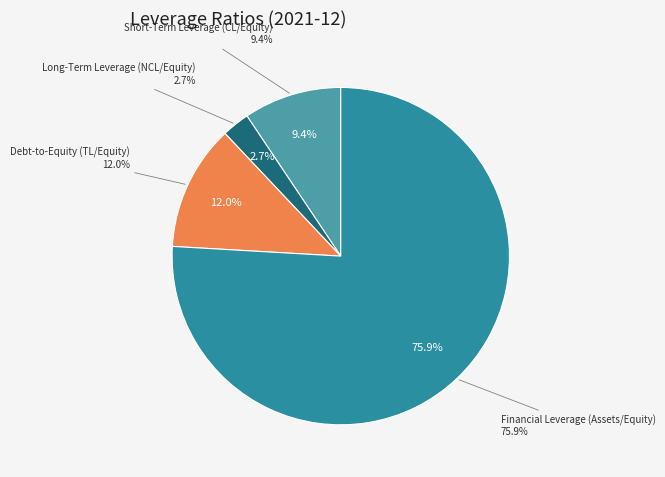

Between Long-Term Leverage (NCL/Equity) and Short-Term Leverage (CL/Equity), which is larger?

Short-Term Leverage (CL/Equity)